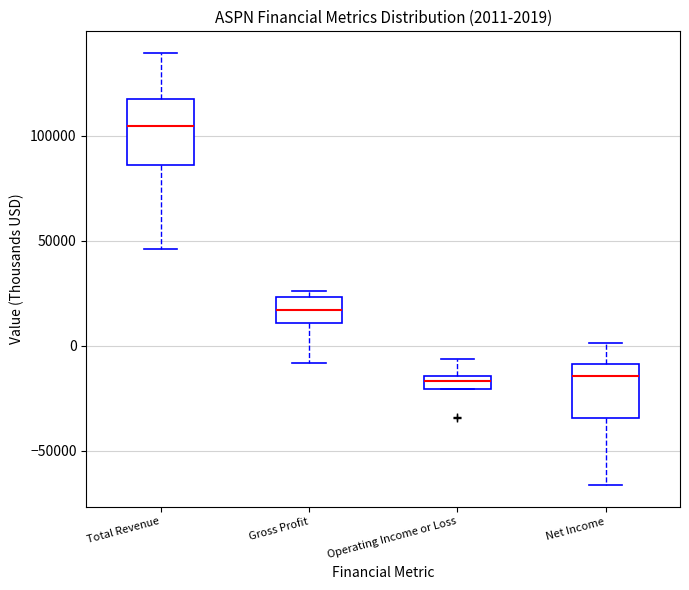

Which box is the tallest, from its lower edge to its upper edge?

Total Revenue